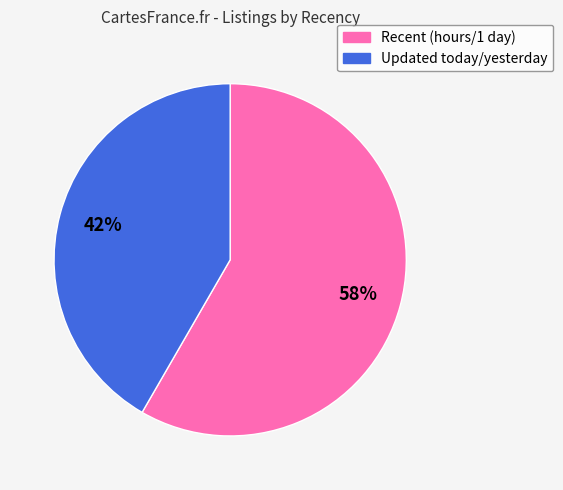

To the nearest percent, what is the average slice percentage?

50%